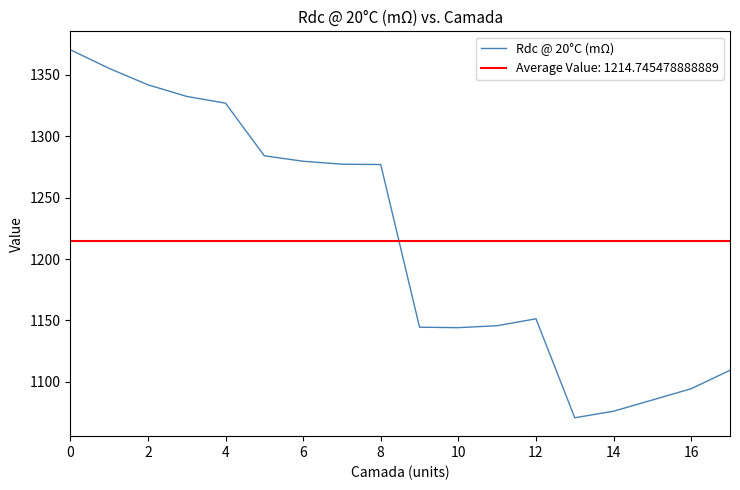

The Rdc @ 20°C (mΩ) series shows 722.9 at 8. True or false?

False